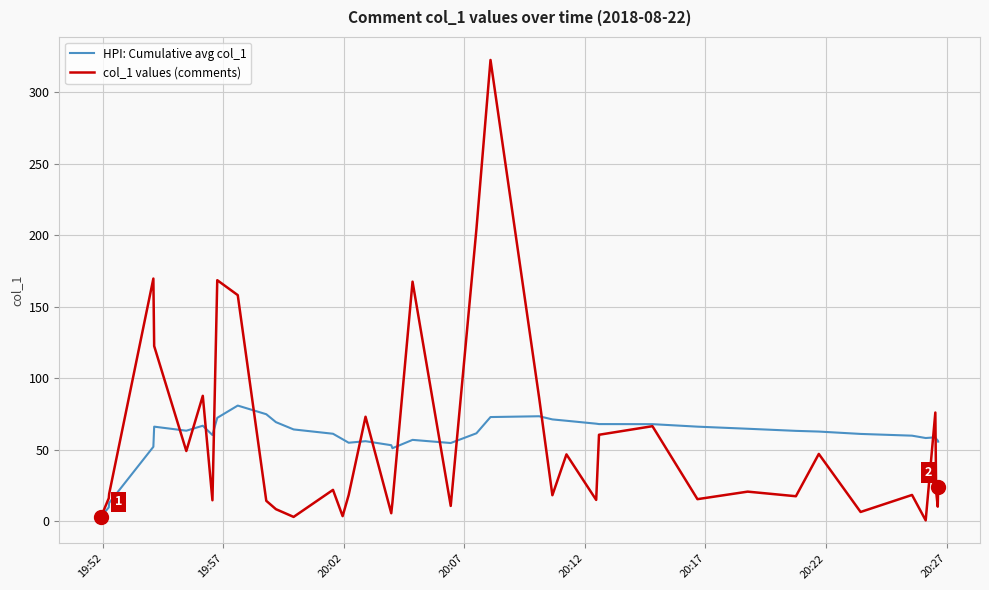

Rank the series by their average value, from lowest to highest.

col_1 values (comments), HPI: Cumulative avg col_1